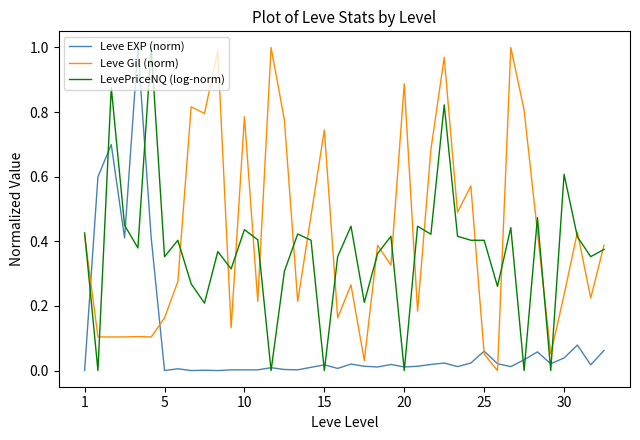

Is this an area chart (filled region under the line)?

No